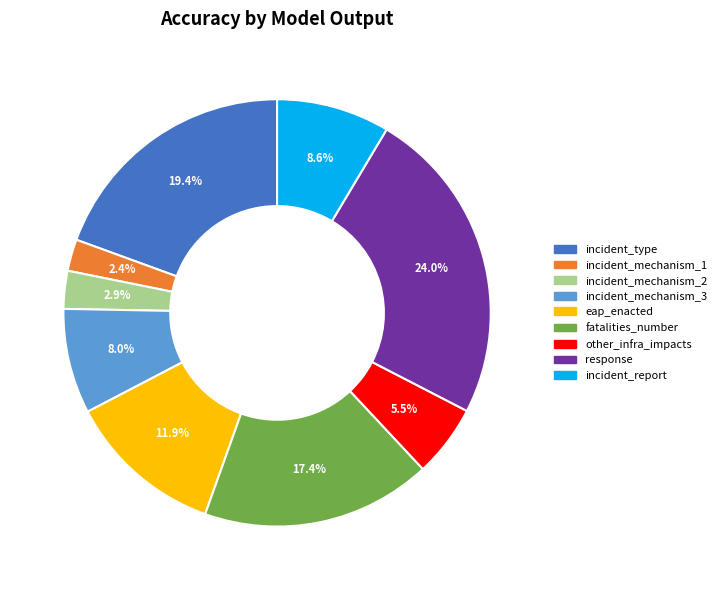

Does any single category account for the majority?

No